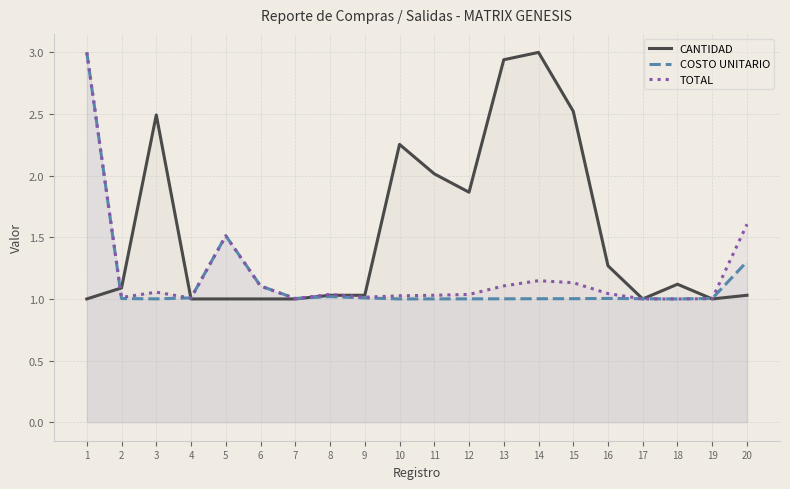

The value of COSTO UNITARIO at 6 is 0.4. True or false?

False